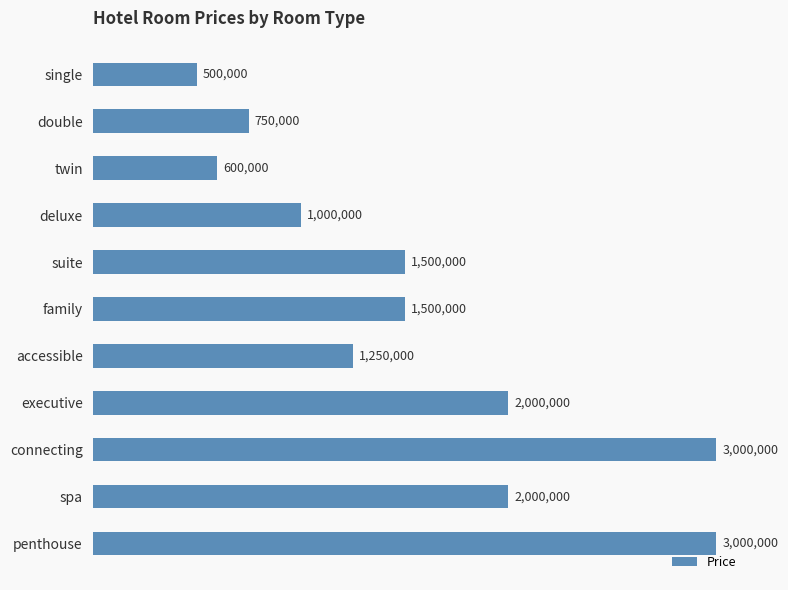

What is the difference between the maximum and second lowest values?

2400000